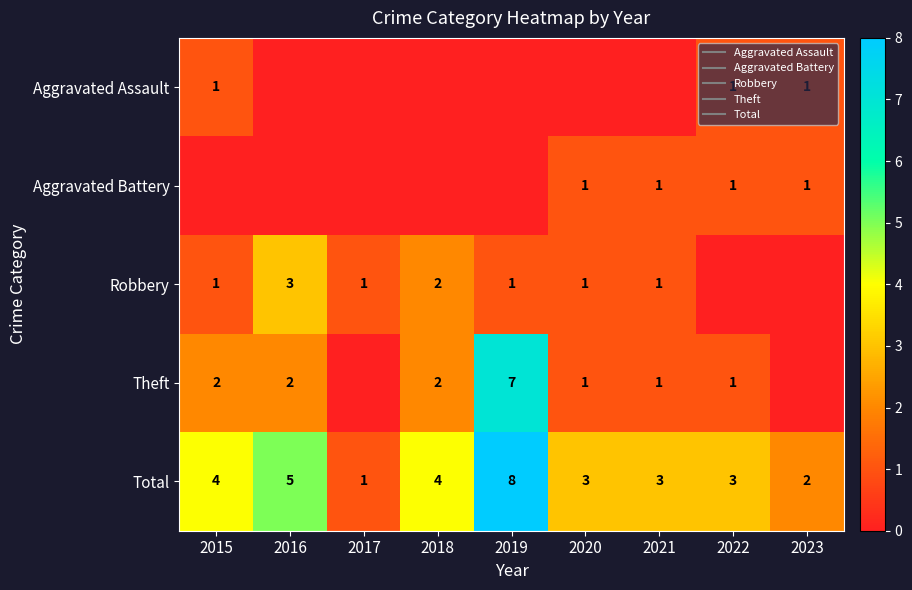

Which series has the largest total across all categories?

Total